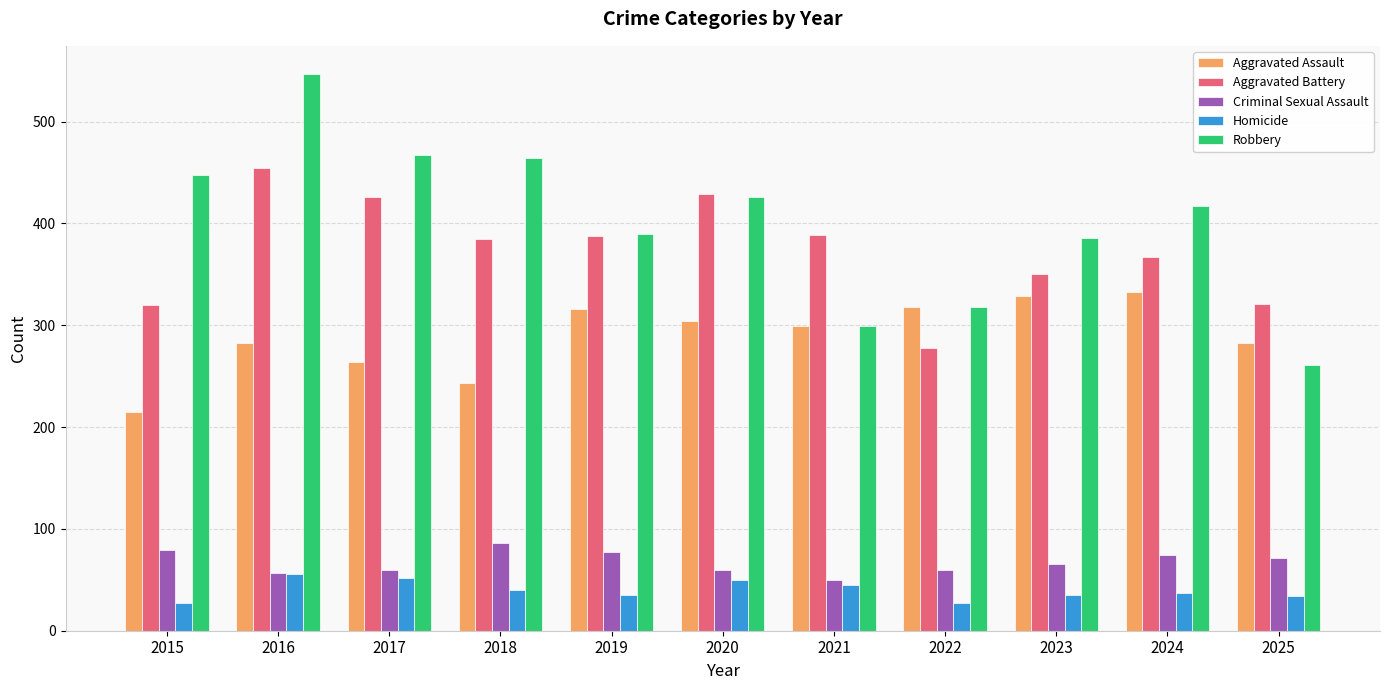

What is the value of the Homicide bar at the 1st from the left?

27